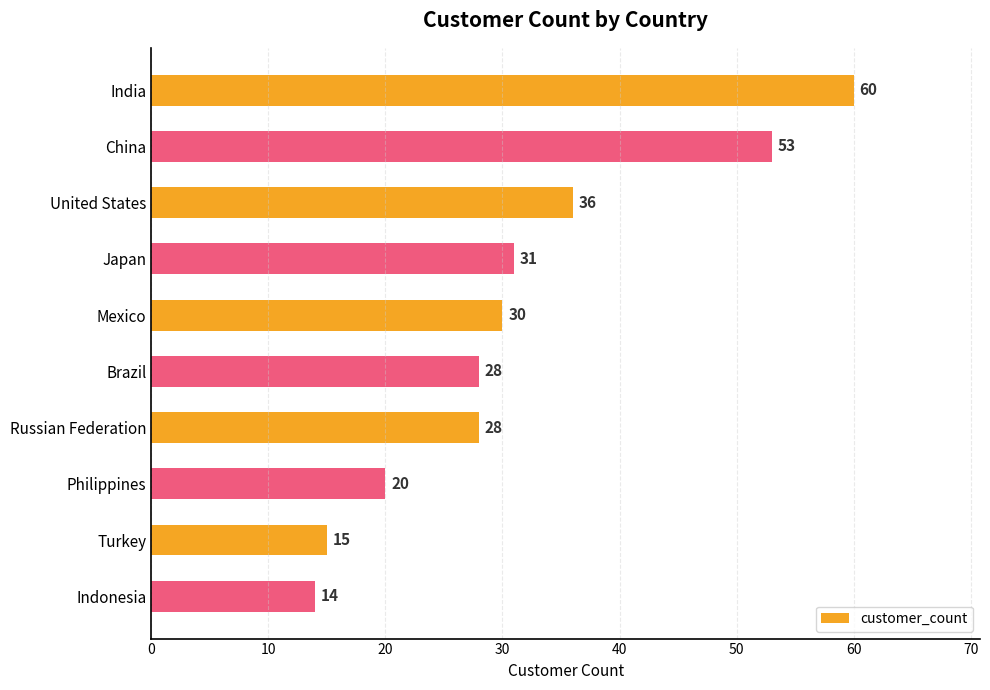

Approximately how many times larger is the value at China compared to Japan?

1.7